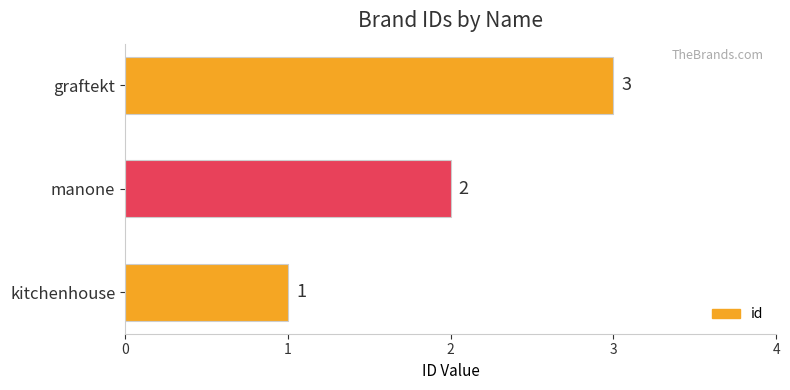

Which has a higher value, manone or graftekt?

graftekt